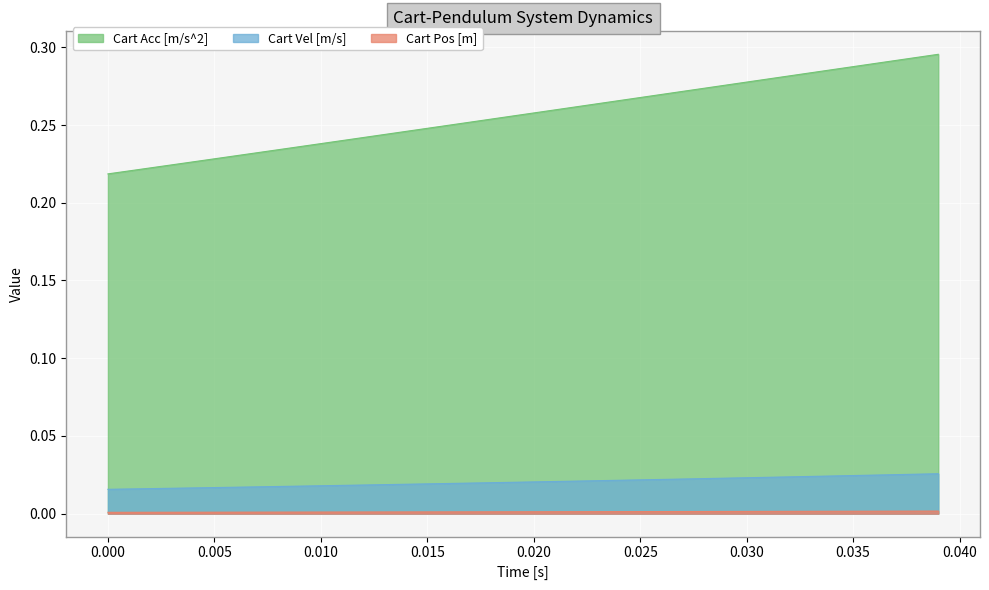

Which series has the widest spread of values?

Cart Acc [m/s^2]